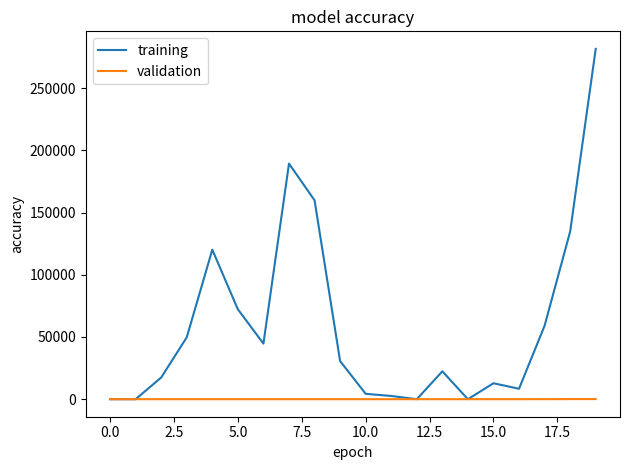

List the series in order of their overall mean, highest first.

training, validation